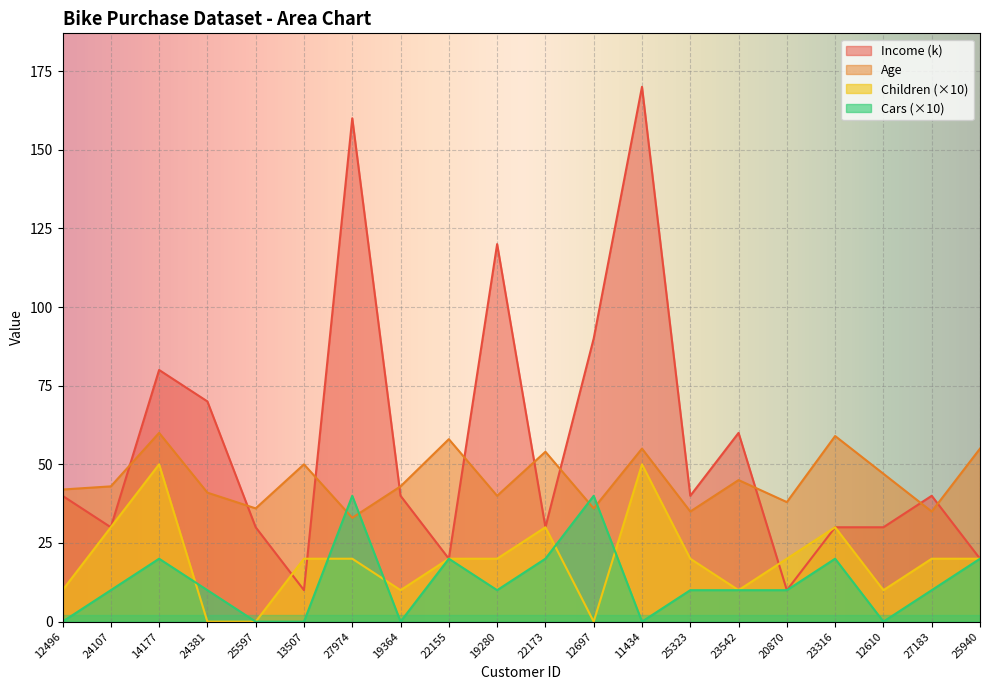

Reading left to right, transcribe all the data shown in this chart.

Age: 42	43	60	41	36	50	33	43	58	40	54	36	55	35	45	38	59	47	35	55
Income: 40	30	80	70	30	10	160	40	20	120	30	90	170	40	60	10	30	30	40	20
Children: 10	30	50	0	0	20	20	10	20	20	30	0	50	20	10	20	30	10	20	20
Cars: 0	10	20	10	0	0	40	0	20	10	20	40	0	10	10	10	20	0	10	20